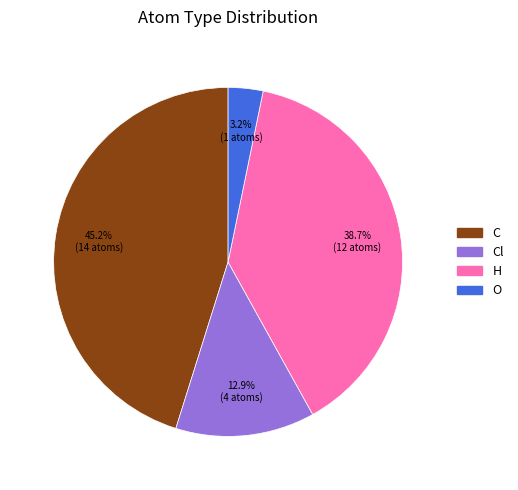

How many segments does this pie chart have?

4